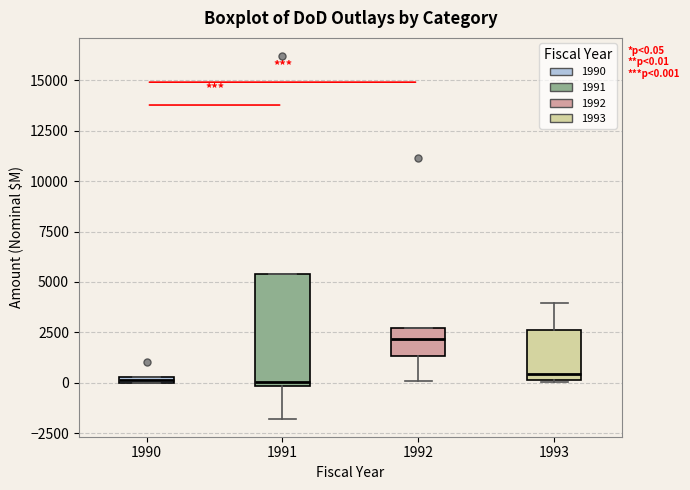

Which box is the tallest, from its lower edge to its upper edge?

1991